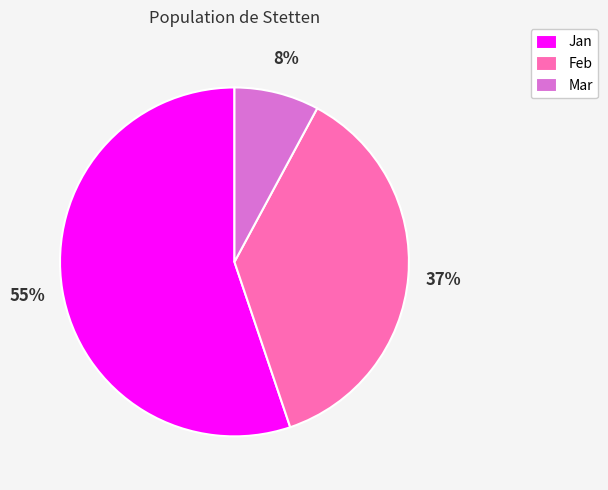

Between Feb and Jan, which is larger?

Jan